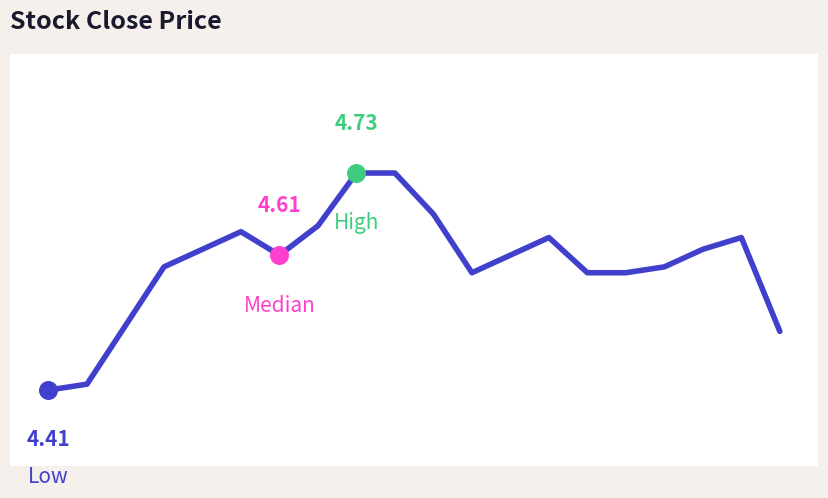

Does the chart have visible grid lines?

No